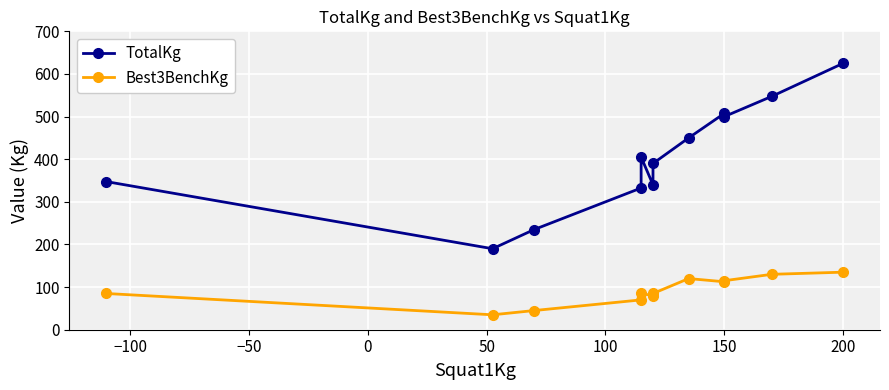

At which category does the chart reach its peak across all series?

200